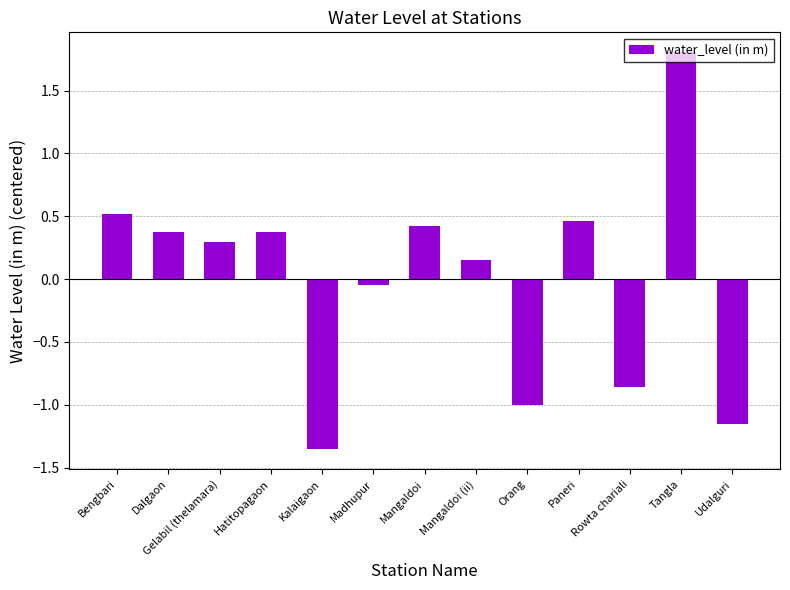

Between Mangaldoi (ii) and Udalguri, which is larger?

Mangaldoi (ii)